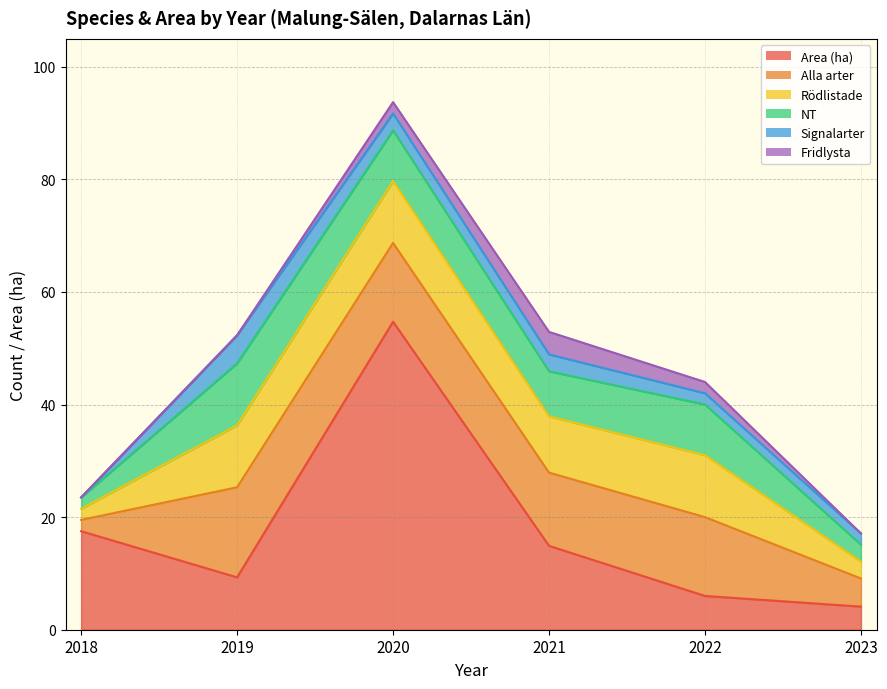

What value does the NT series have at 2022?

9.0